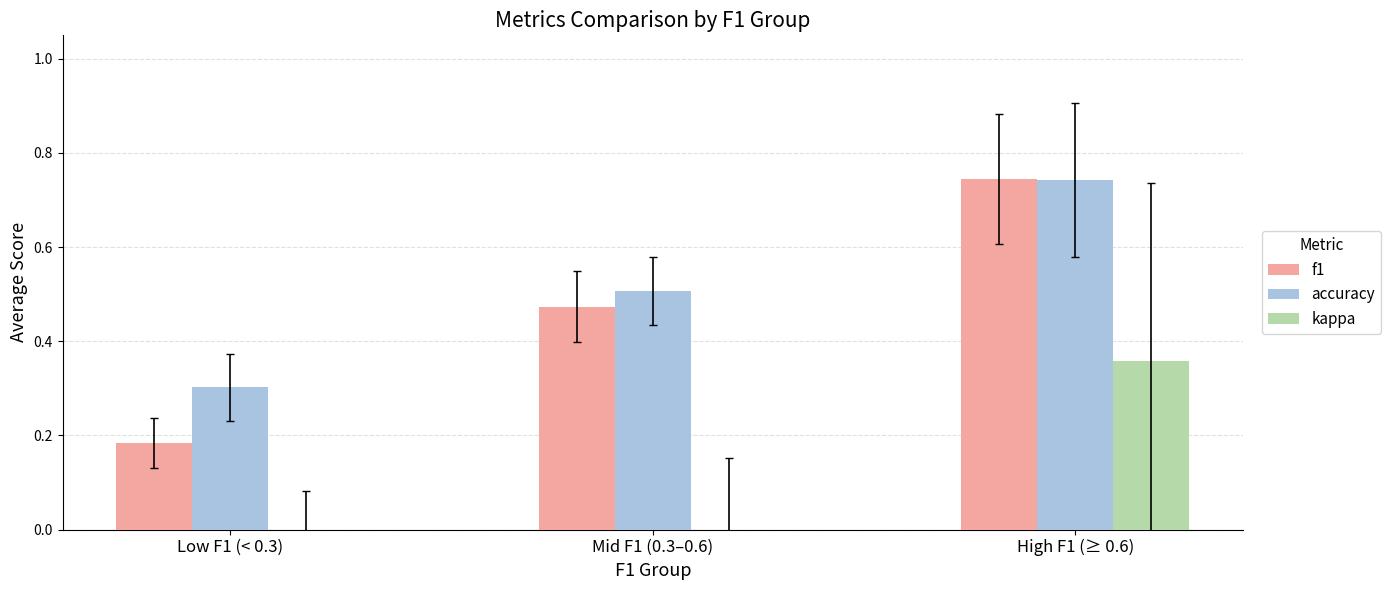

Is it true that kappa equals -0.0 at Mid F1 (0.3–0.6)?

True